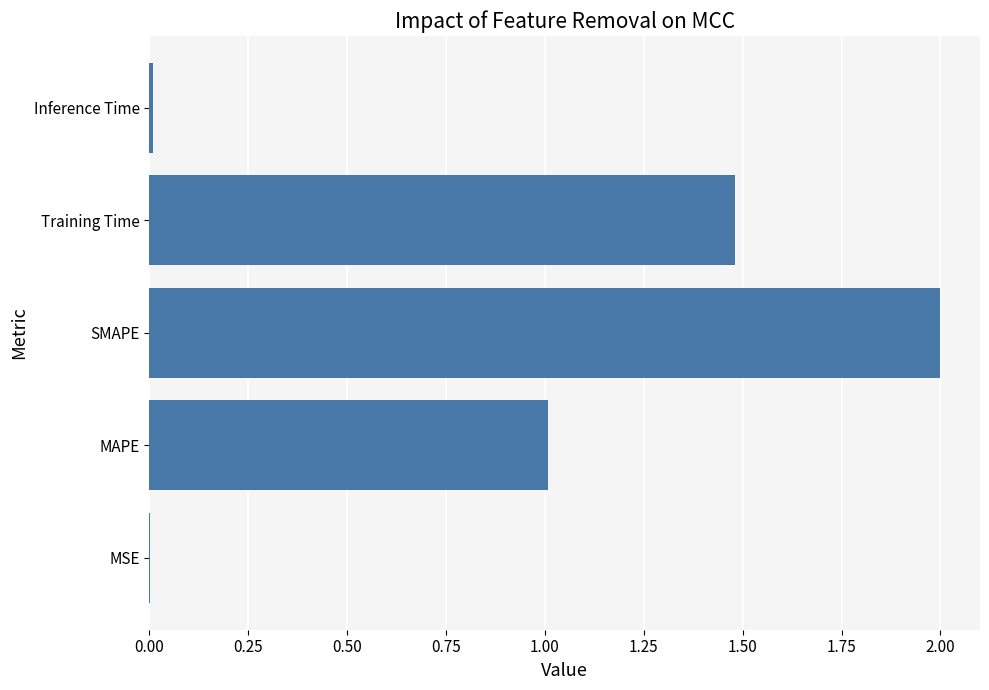

Approximately how many times larger is the value at MAPE compared to Training Time?

0.7